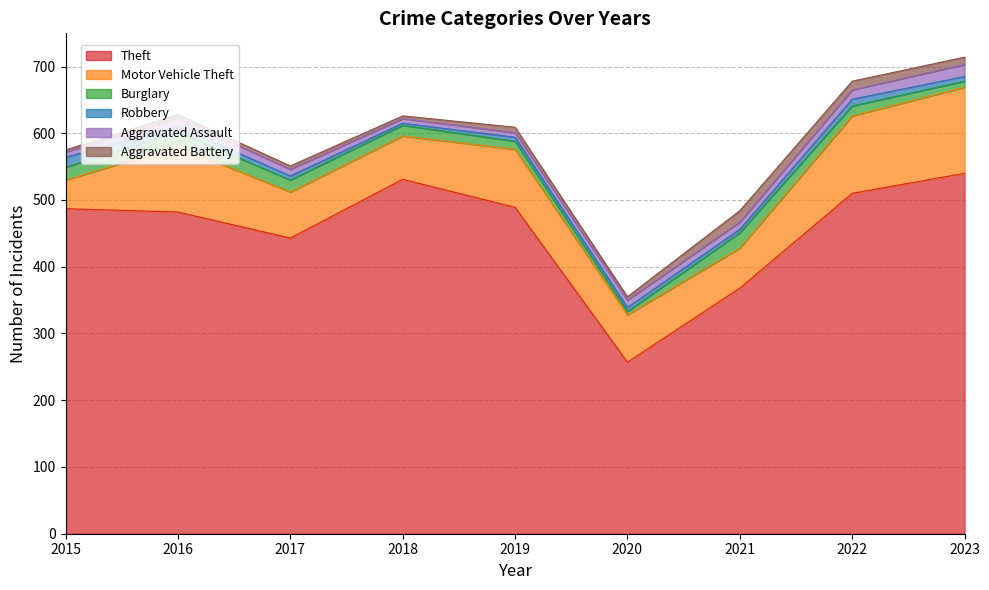

What is the value of the Motor Vehicle Theft point at the 5th from the left?

87